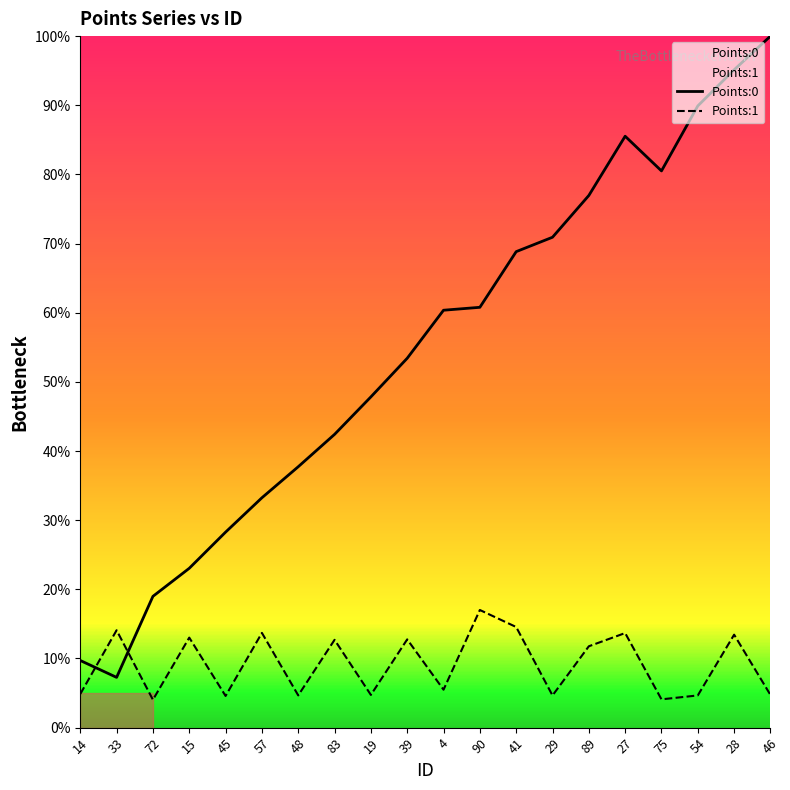

At which category is the sum across all series the highest?

28